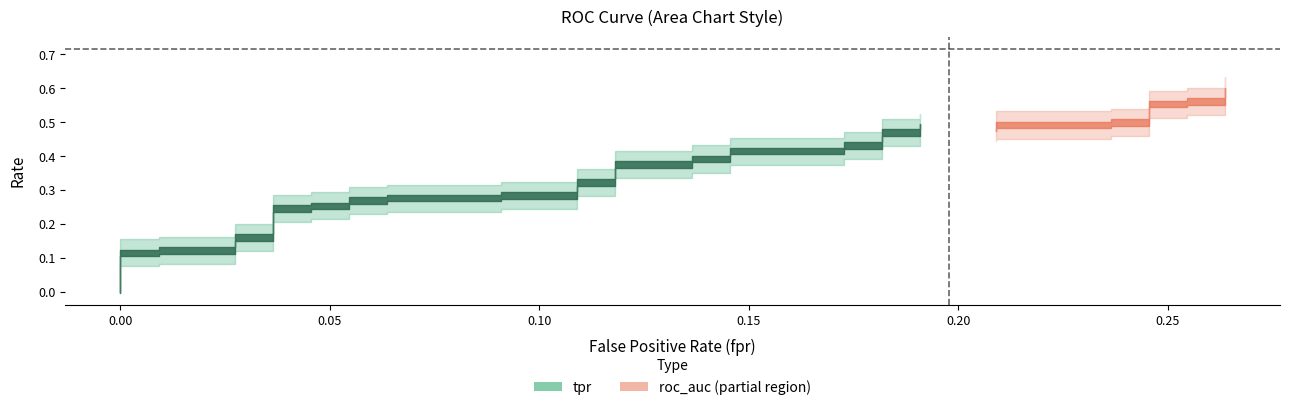

Rank the series by their average value, from highest to lowest.

roc_auc, tpr